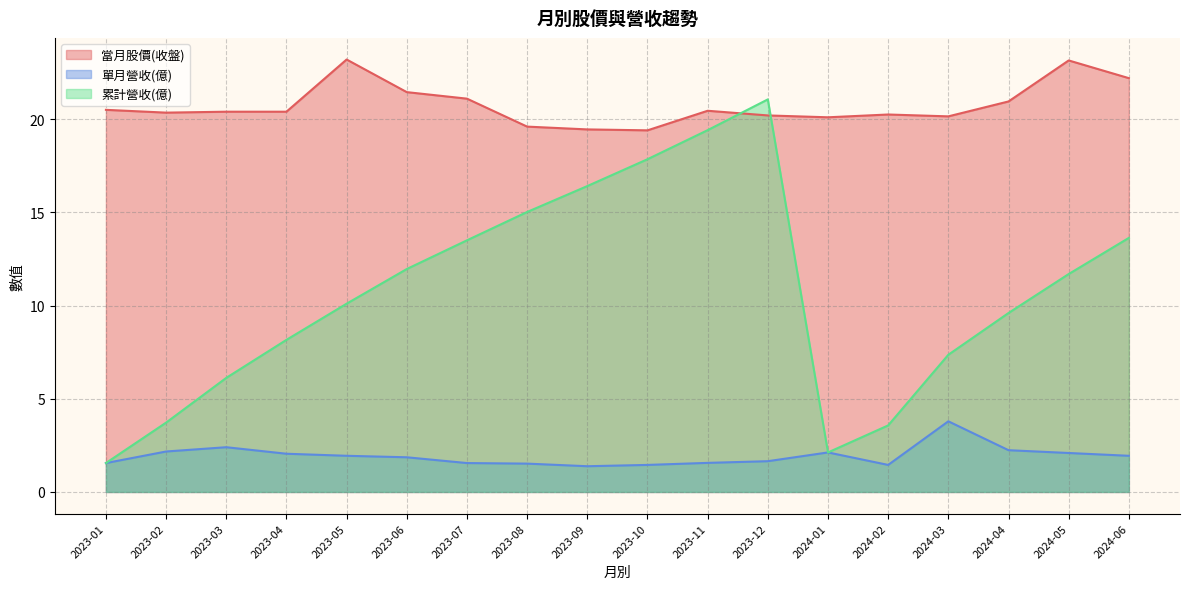

At how many categories does at least one series exceed 14?

18